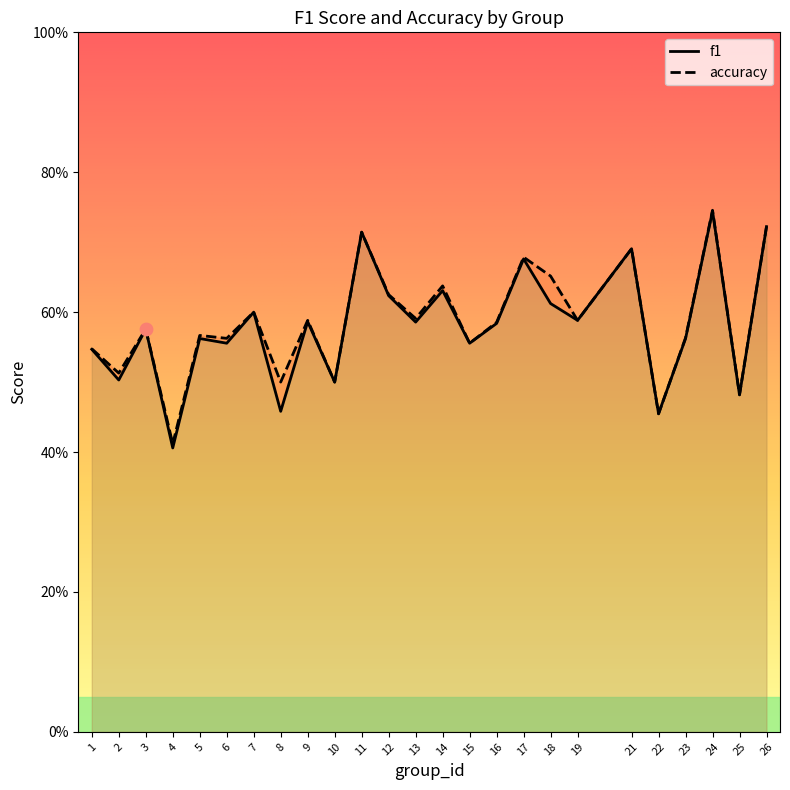

Which series has the largest total across all categories?

accuracy